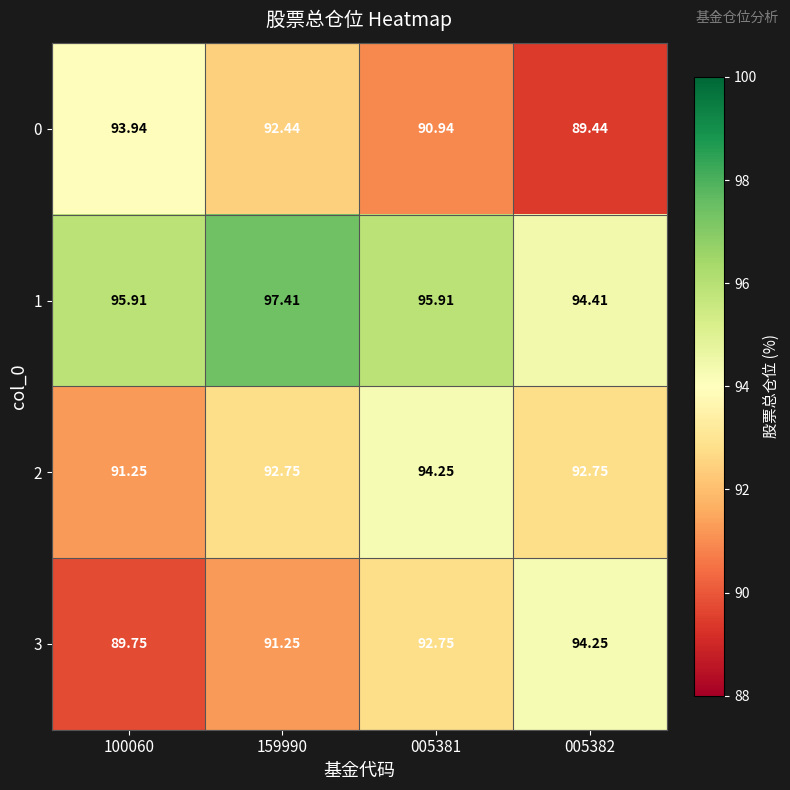

Is the value of 3 at 100060 greater than the value of 1 at 005382?

No